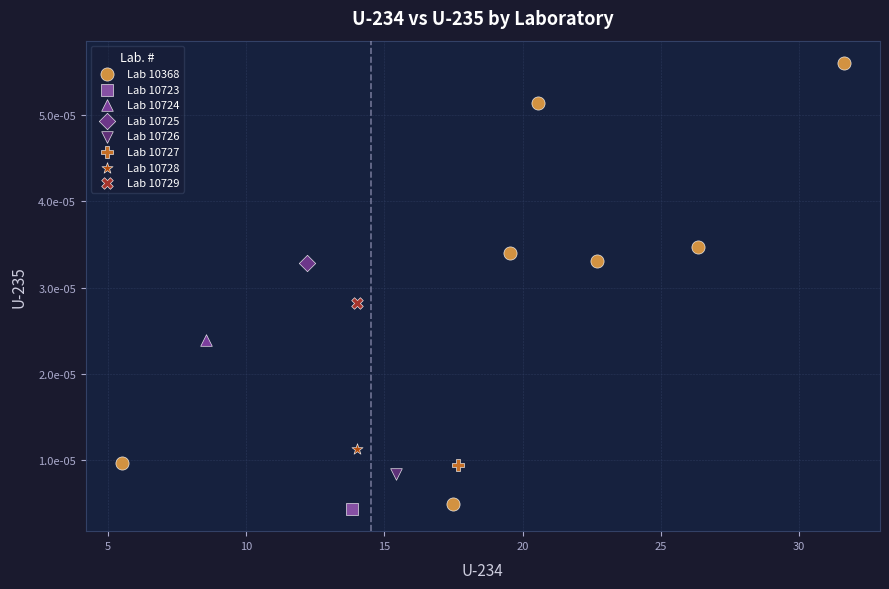

What are all the series names shown in the legend?

Lab 10368, Lab 10723, Lab 10724, Lab 10725, Lab 10726, Lab 10727, Lab 10728, Lab 10729